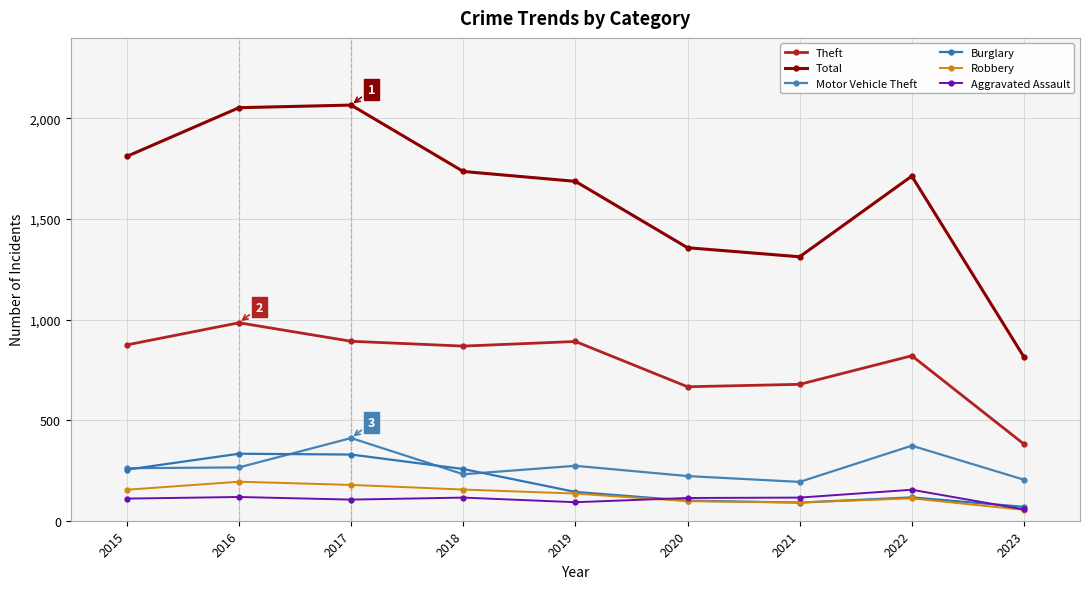

How many lines are shown in the chart?

6